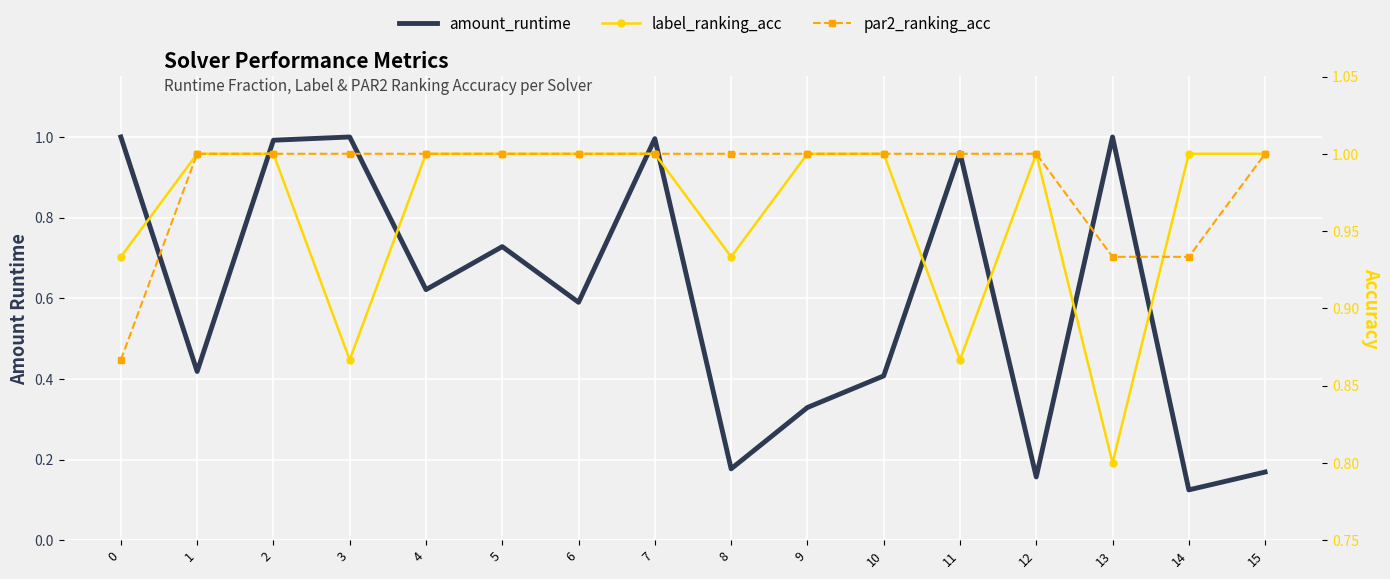

Rank the series at 13 from highest to lowest value.

amount_runtime, par2_ranking_acc, label_ranking_acc